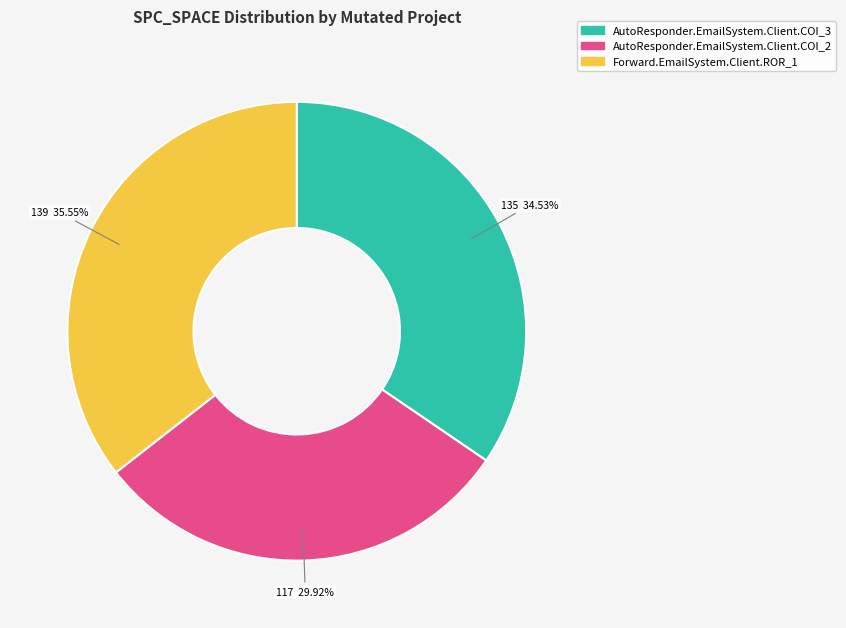

Which category has the biggest portion of the pie?

Forward.EmailSystem.Client.ROR_1